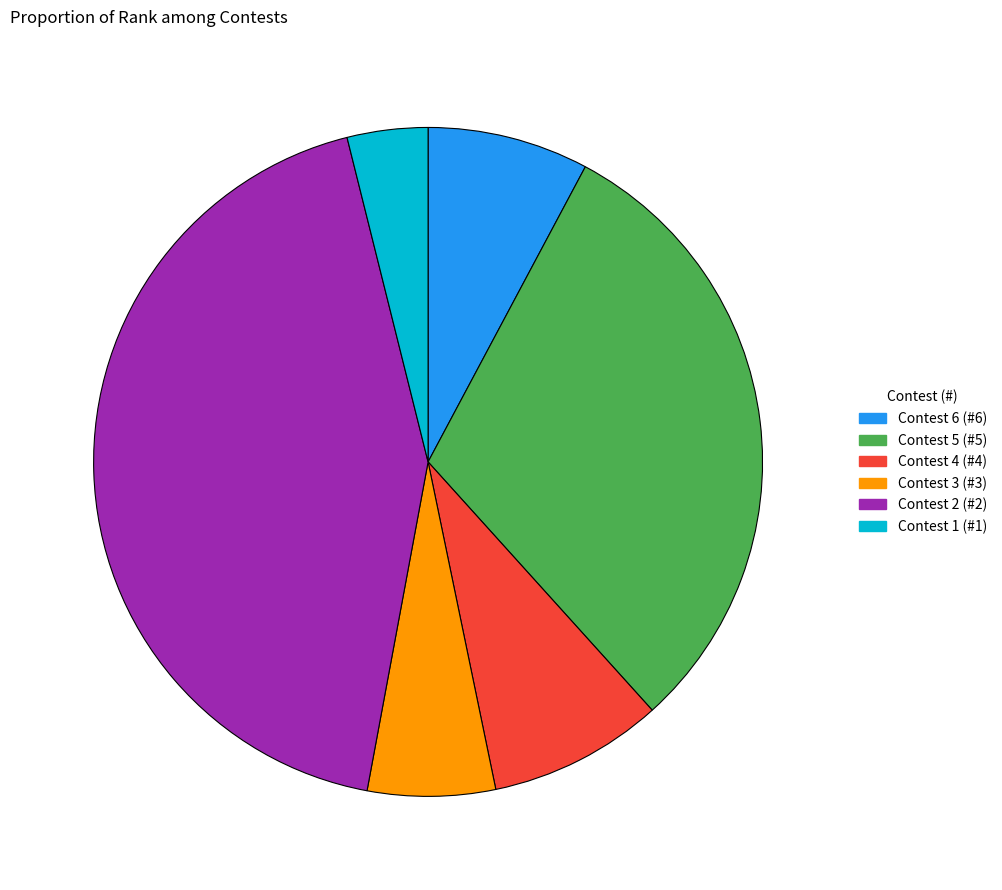

Rank the categories by value from lowest to highest.

Contest 1 (#1), Contest 3 (#3), Contest 6 (#6), Contest 4 (#4), Contest 5 (#5), Contest 2 (#2)